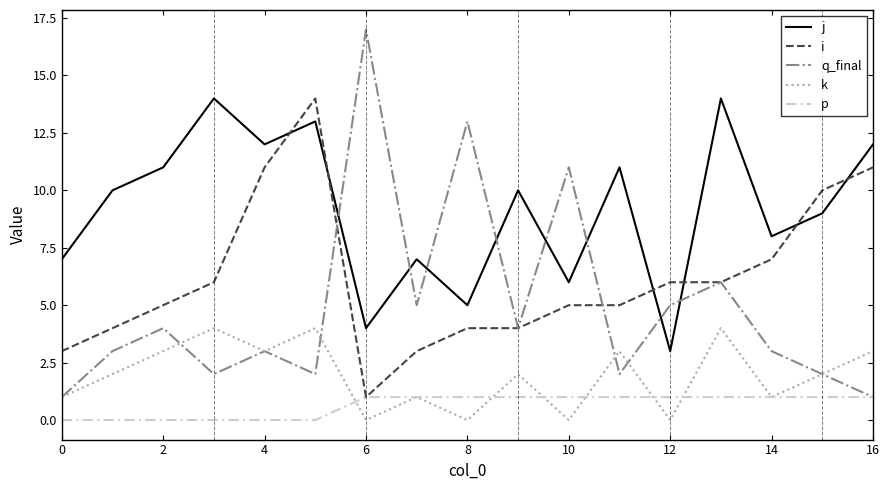

True or false: i and j intersect in this chart.

True